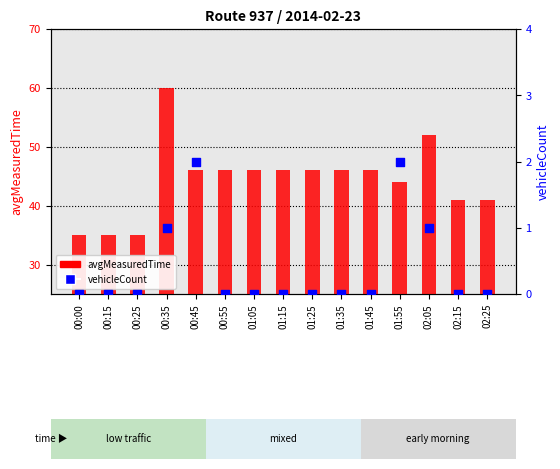

Is the value of vehicleCount at 01:55 greater than the value of avgMeasuredTime at 02:15?

No